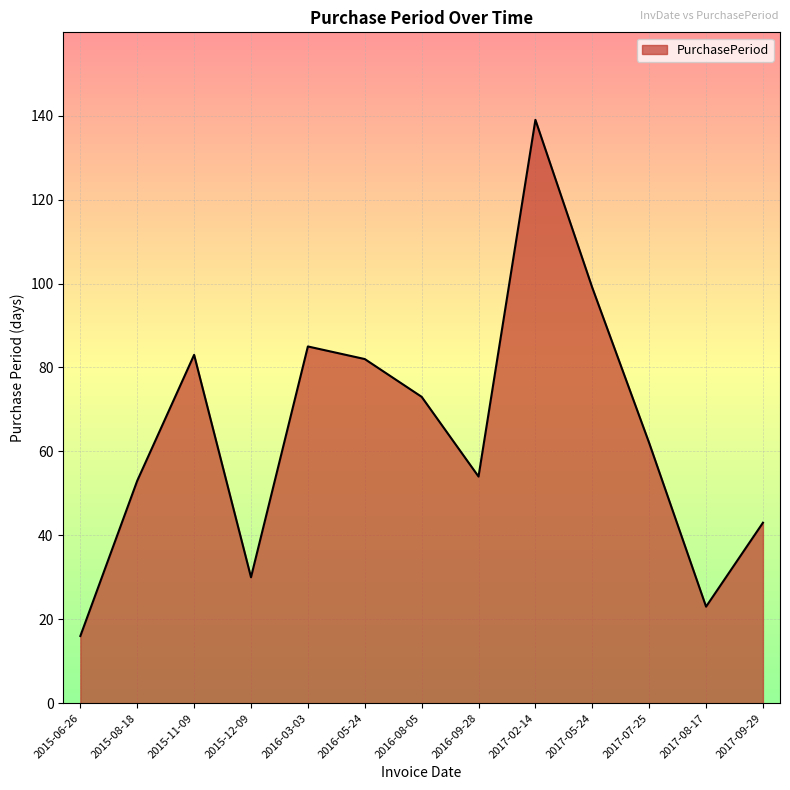

Where is the first local minimum?

2015-12-09